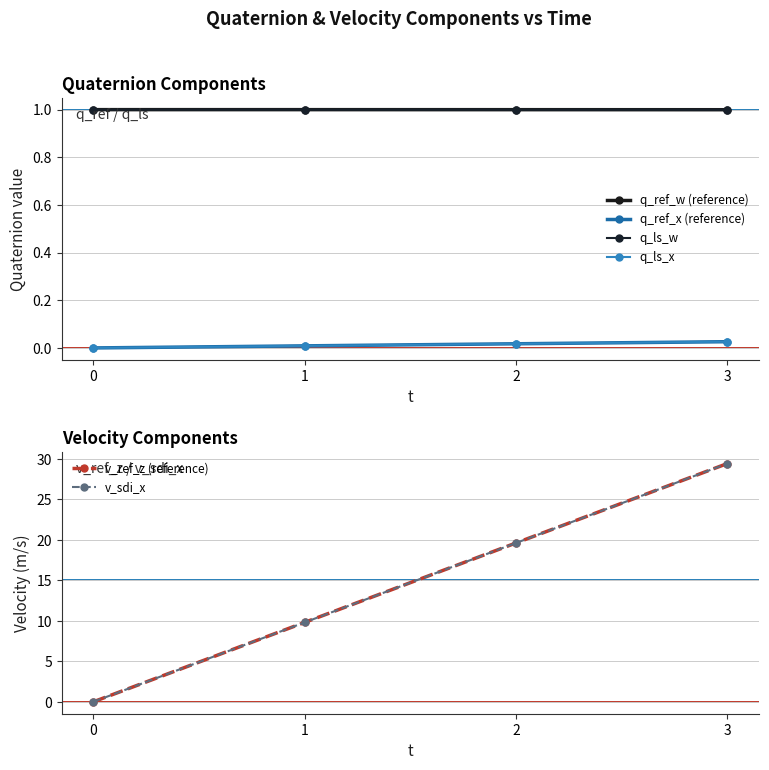

Where do q_ls_w and v_sdi_x first cross each other?

0 and 1